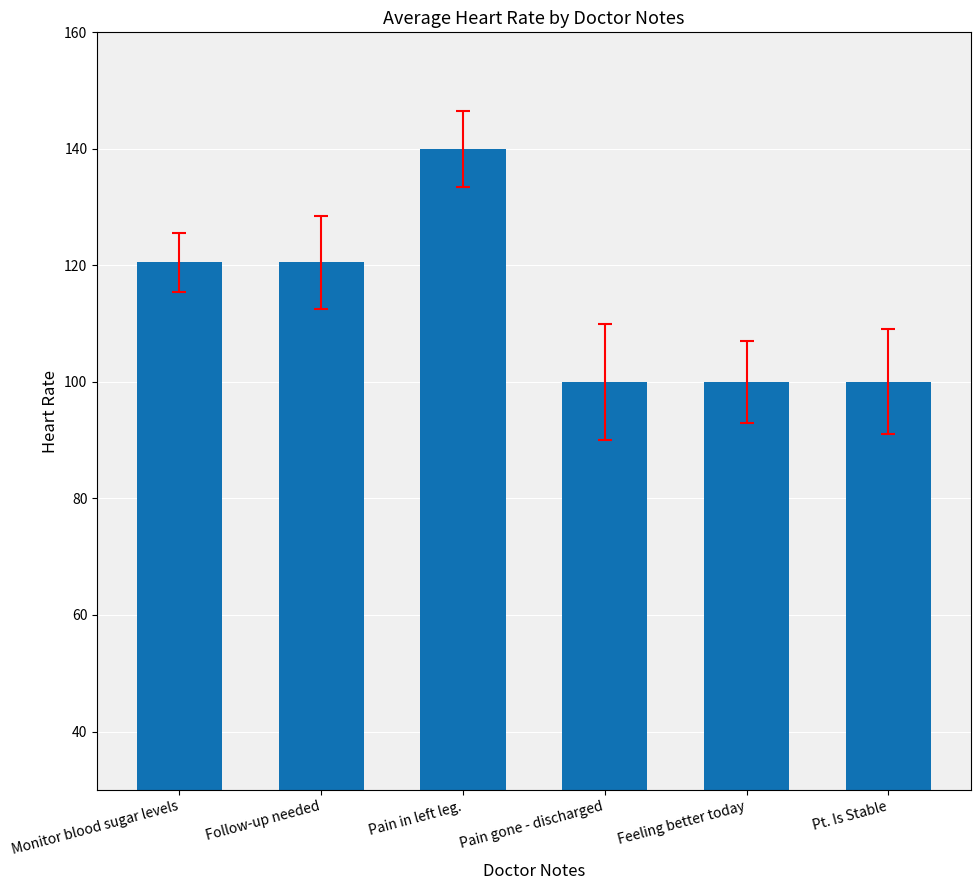

The chart shows a value of 100.0 at Feeling better today. True or false?

True